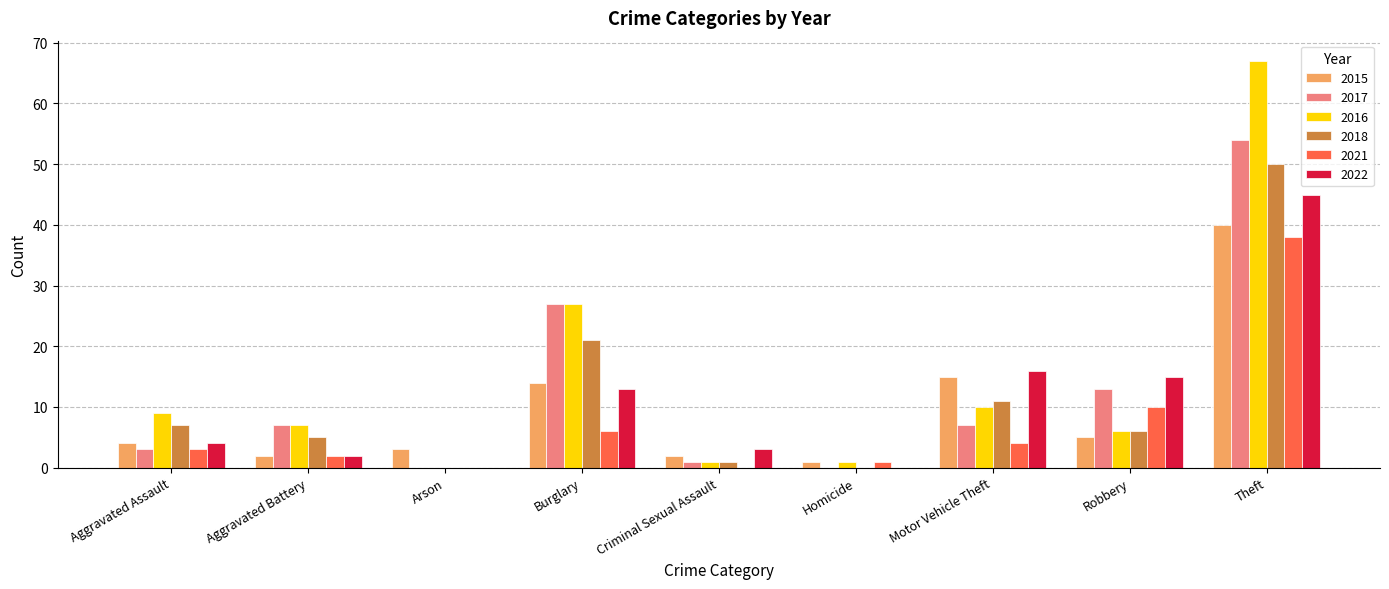

What is the maximum value shown in the chart?

67